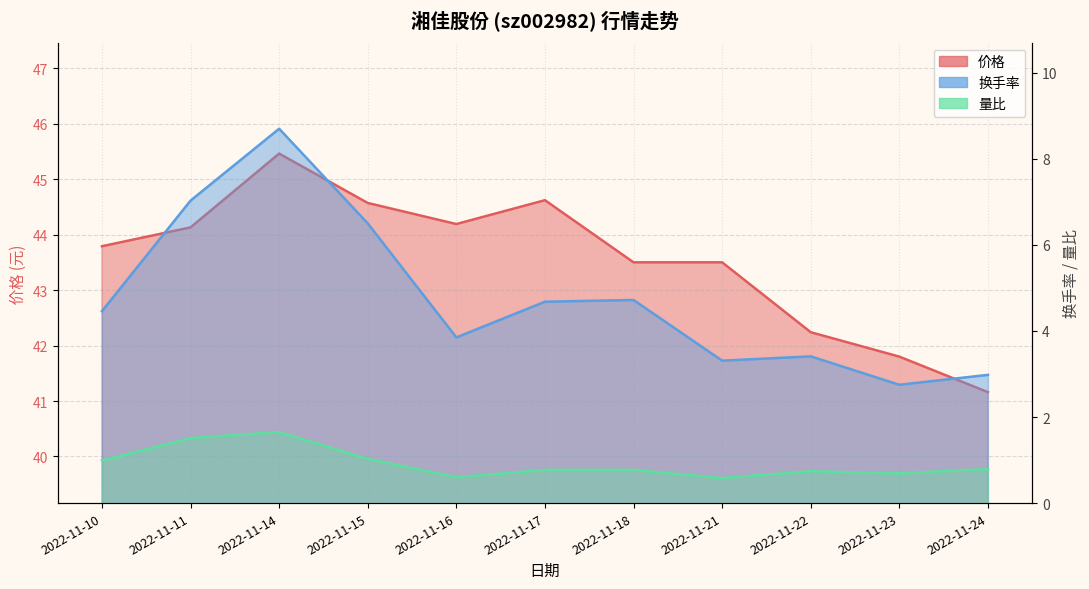

Which category has the highest value across all series?

2022-11-14